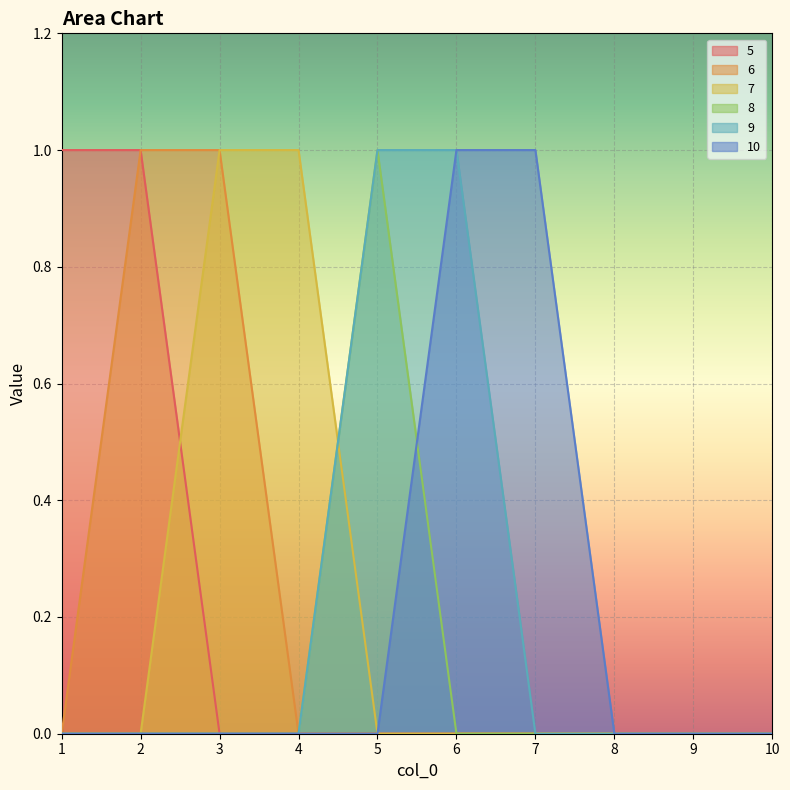

How many times do 9 and 7 cross each other?

1